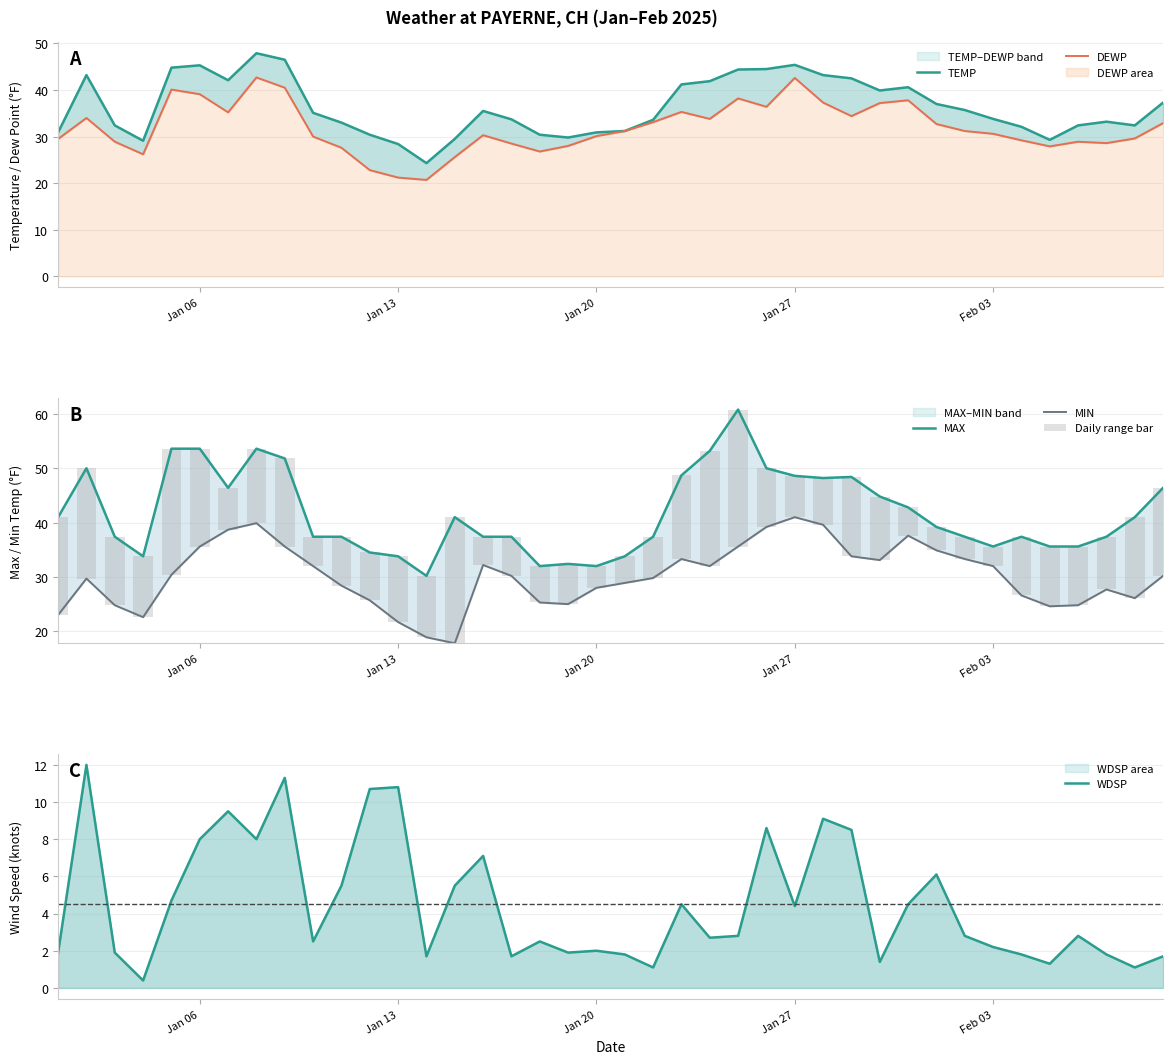

Rank the series at Jan 20 from lowest to highest value.

WDSP, Daily range bar, MIN, DEWP, TEMP, MAX